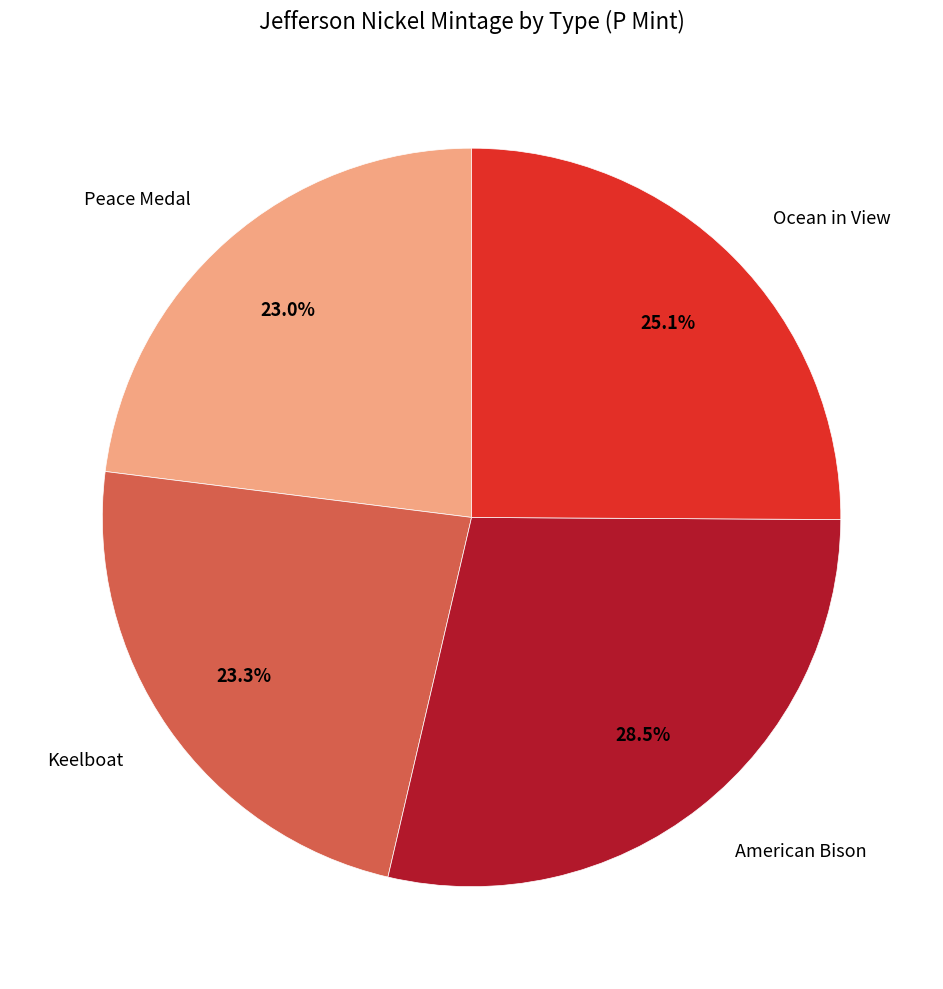

Is there any slice that represents more than half of the pie?

No